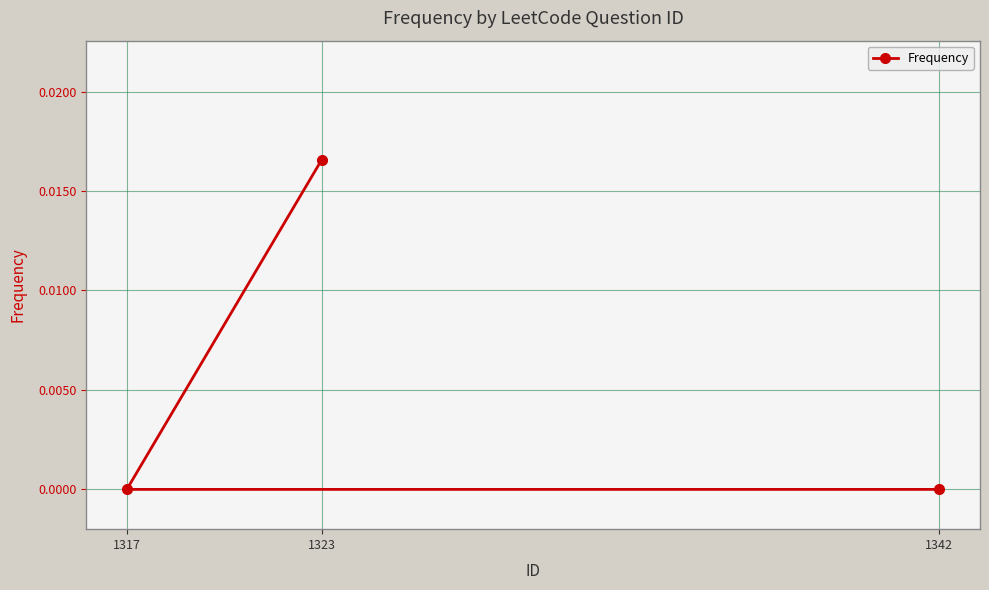

What is the label of the 3rd point from the left?

1342